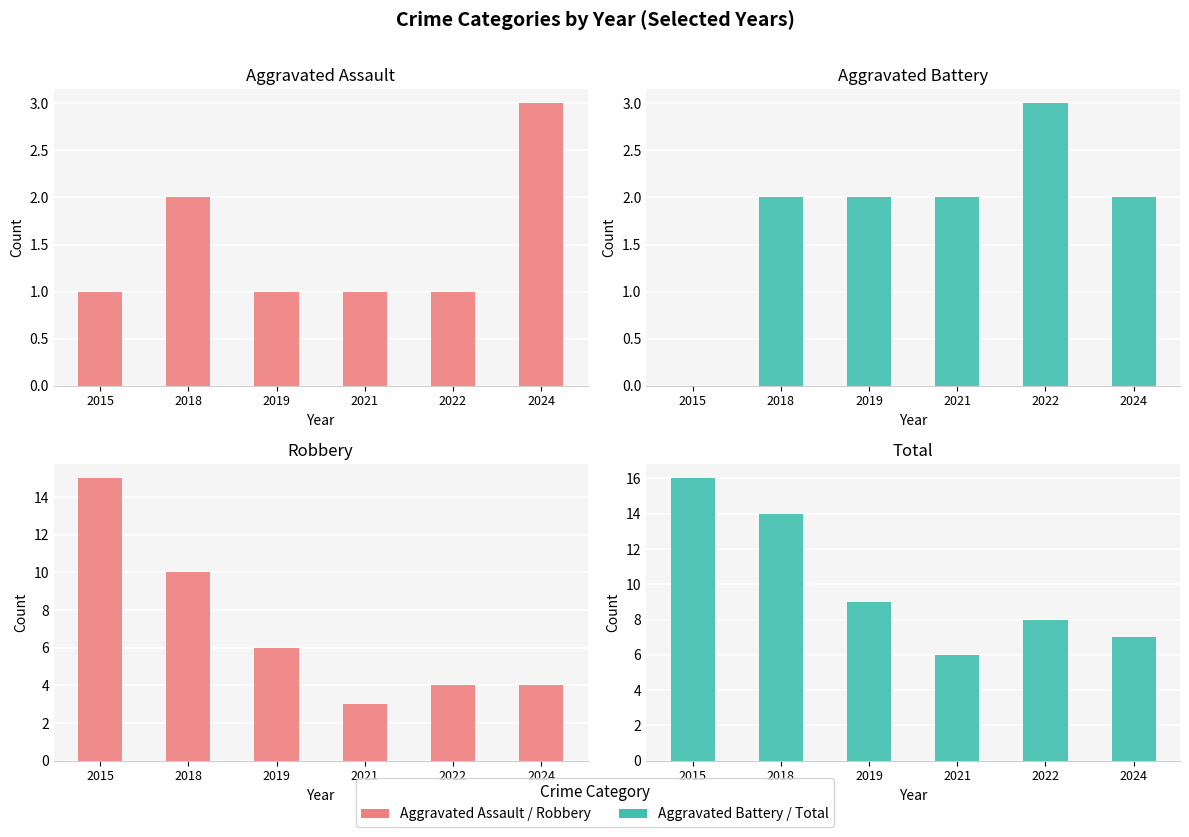

How many values in the Aggravated Battery series exceed 2?

1